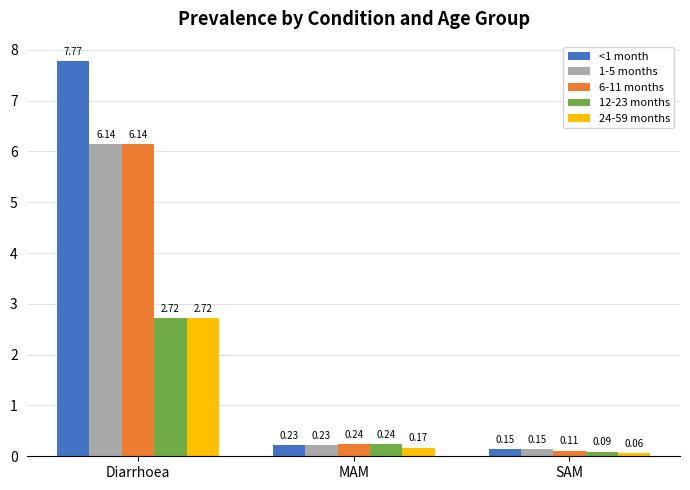

At which label does 12-23 months reach its minimum?

SAM